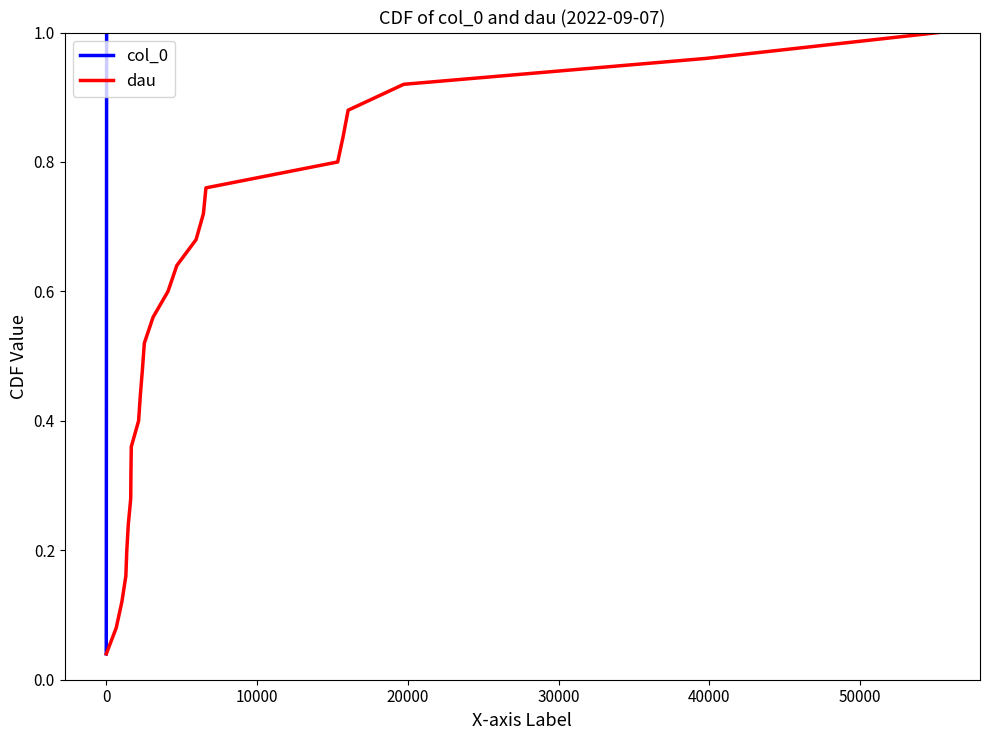

True or false: dau and col_0 cross at least once.

False